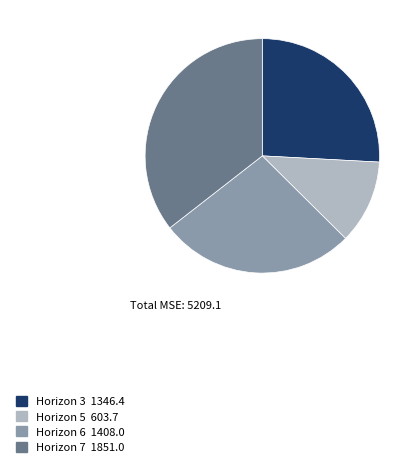

Which has a higher value, Horizon 7 or Horizon 6?

Horizon 7